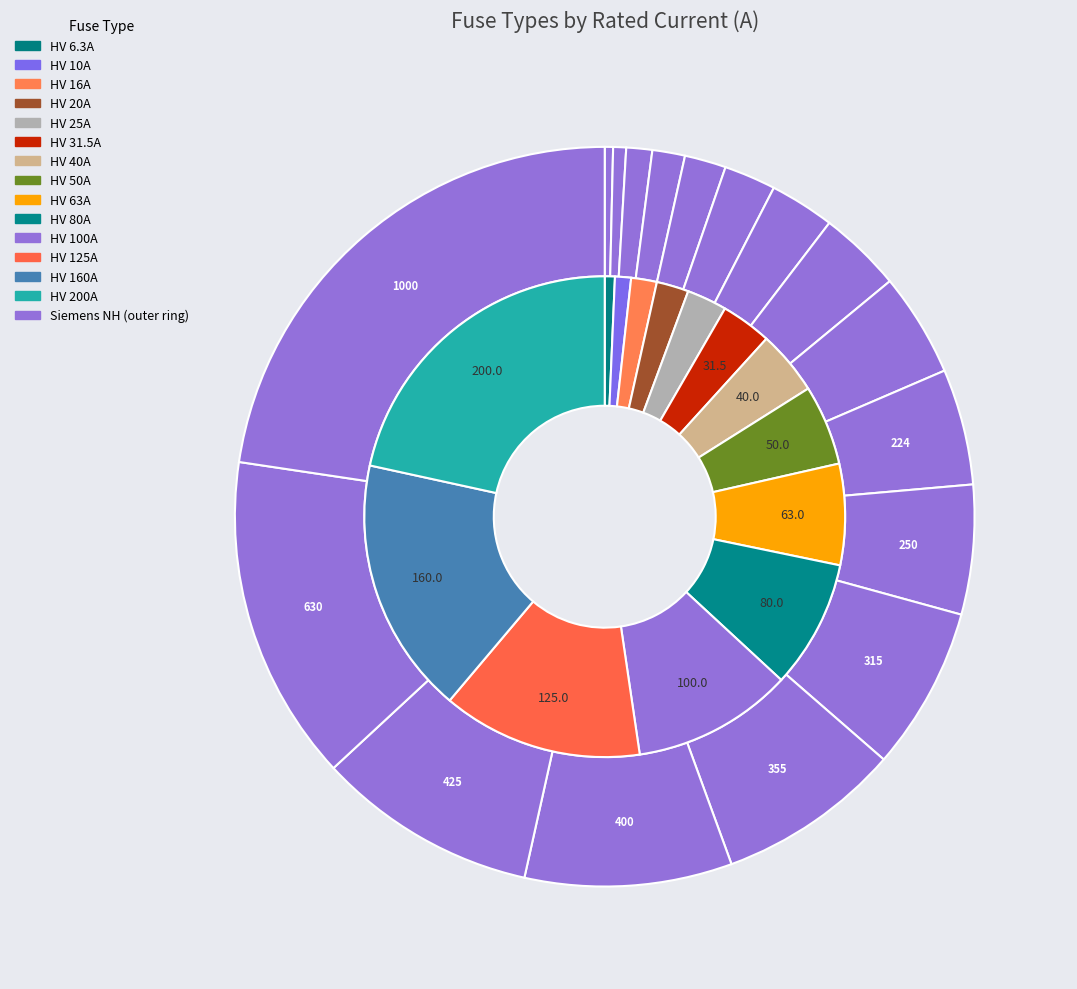

Rank the categories by value from highest to lowest.

HV 200A, HV 160A, HV 125A, HV 100A, HV 80A, HV 63A, HV 50A, HV 40A, HV 31.5A, HV 25A, HV 20A, HV 16A, HV 10A, HV 6.3A